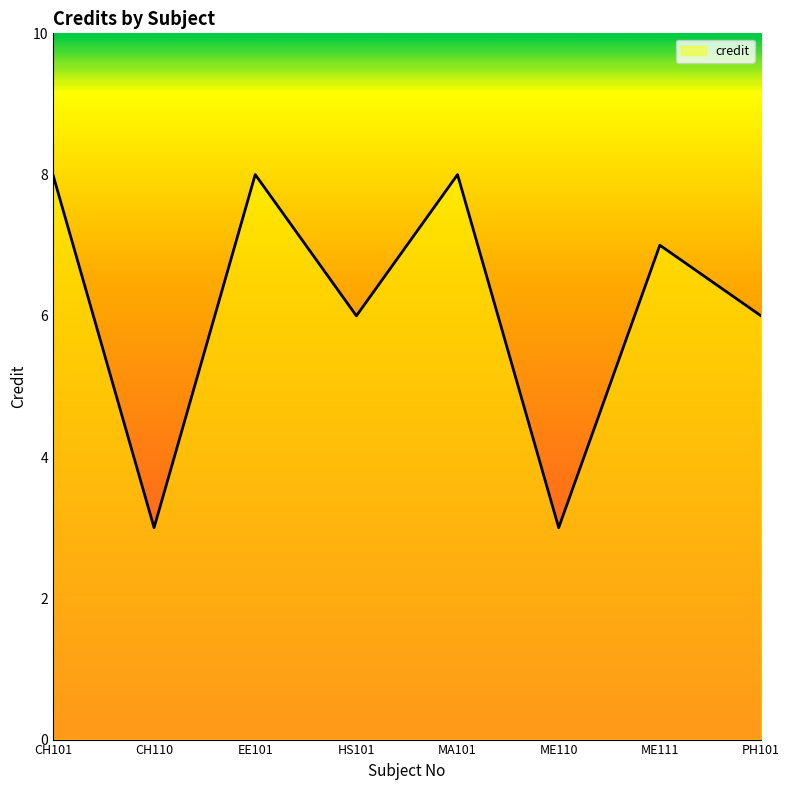

What is the minimum value shown in the chart?

3